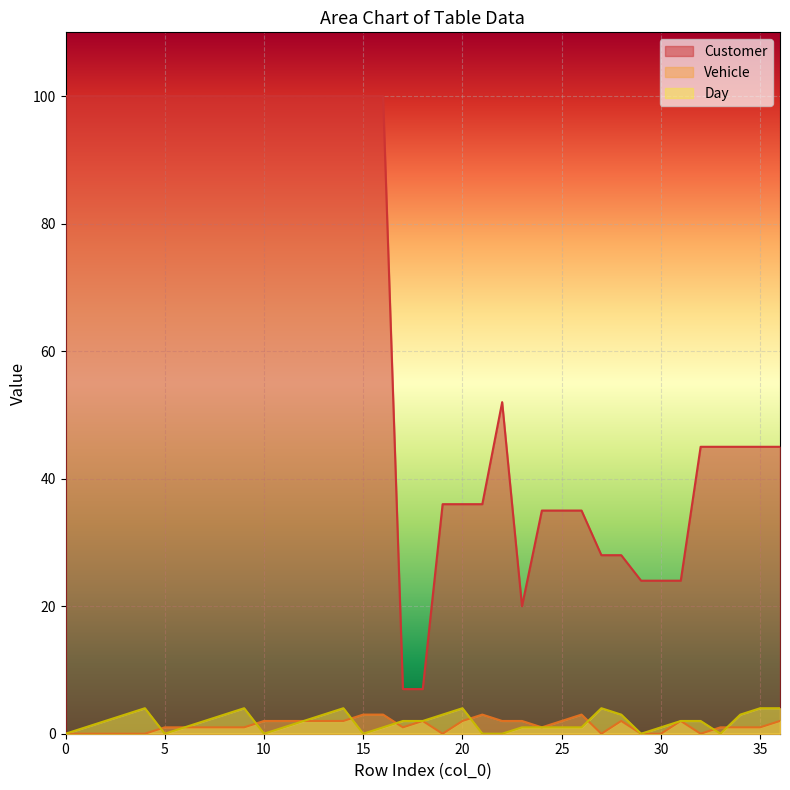

How many times do Vehicle and Day cross each other?

8